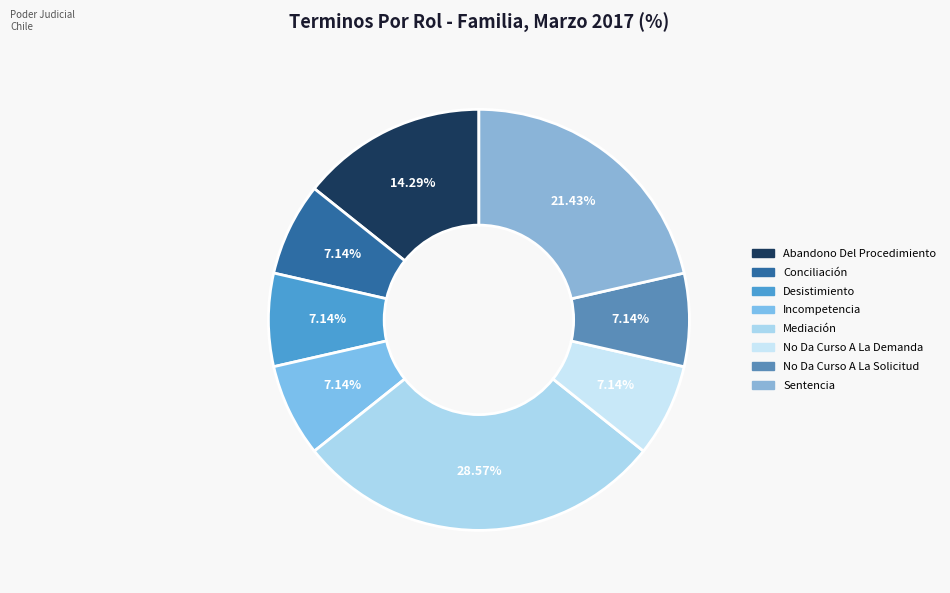

How many slices are in this pie chart?

8